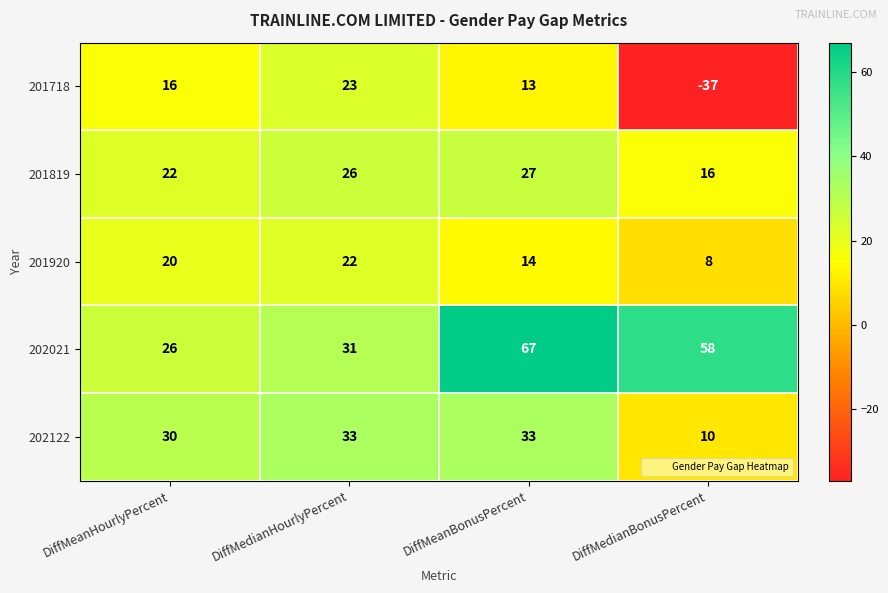

Between DiffMeanHourlyPercent and DiffMedianHourlyPercent, which series saw the biggest shift?

201718